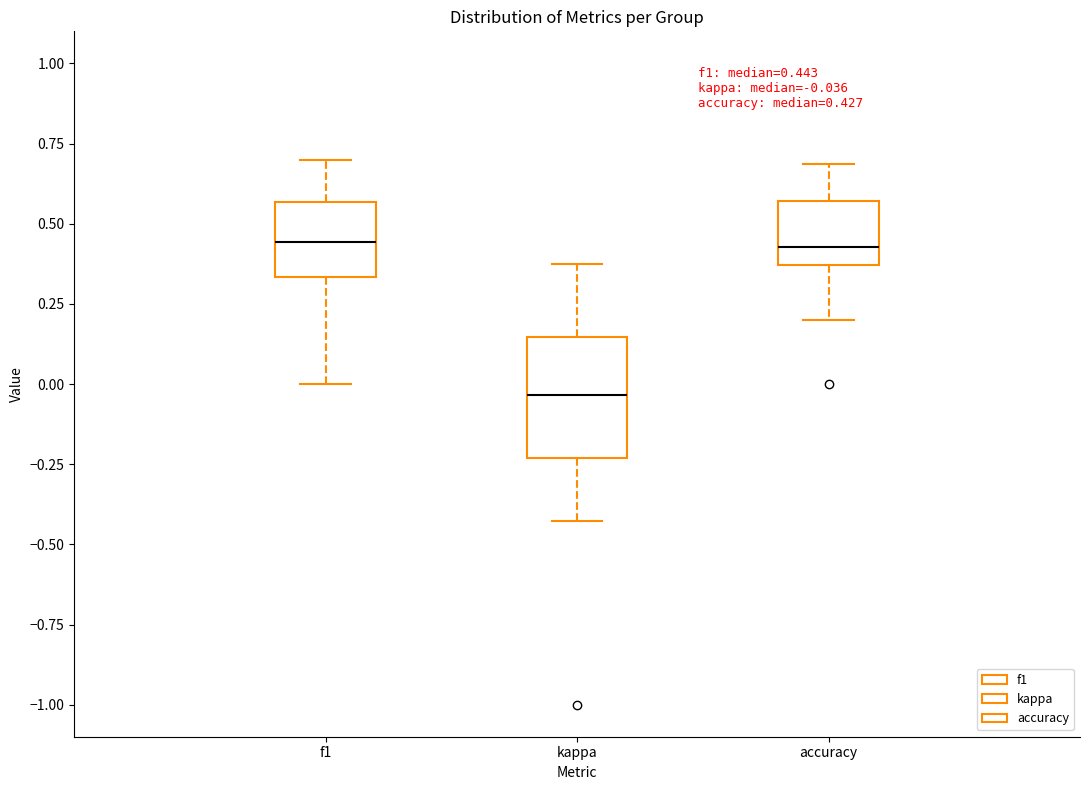

Comparing the boxes themselves (not the whiskers), which one is the tallest?

kappa